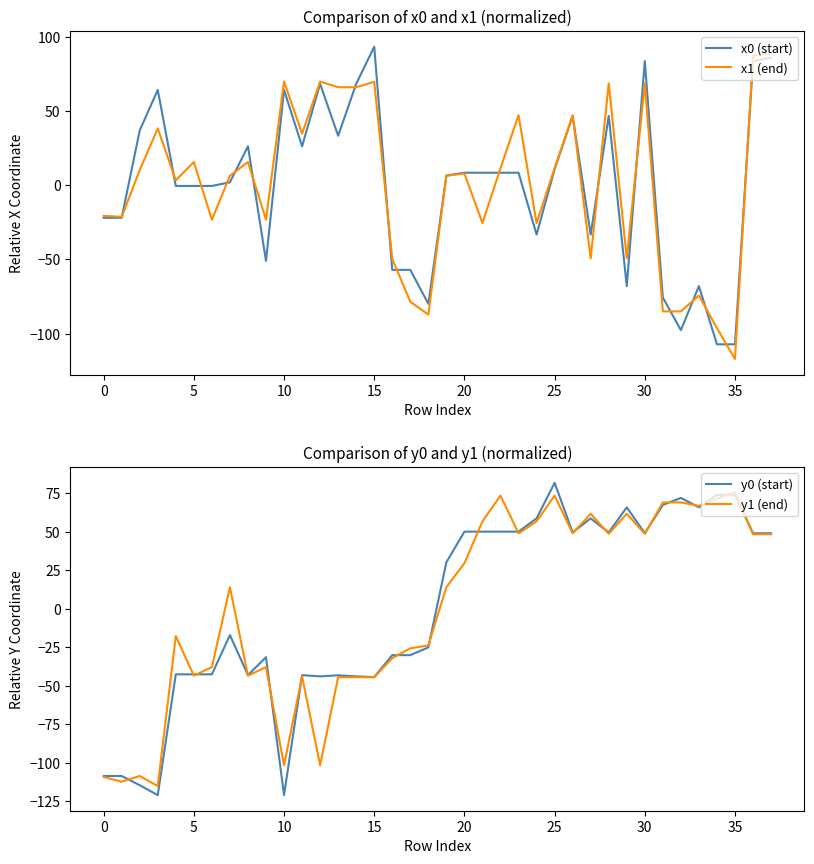

At how many categories does at least one series exceed -10?

32